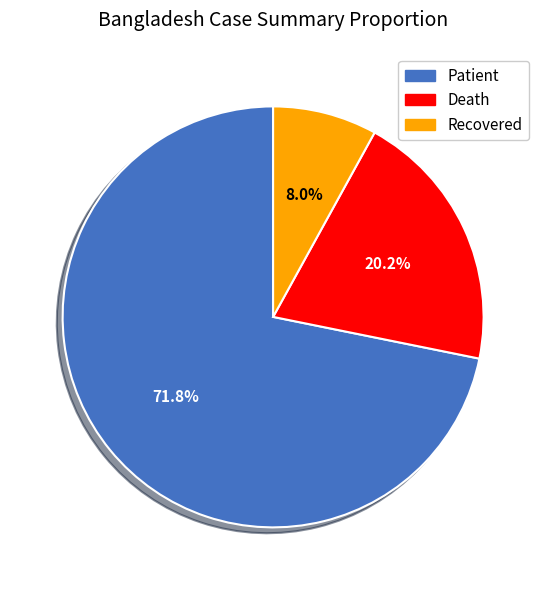

Does any single category account for the majority?

Yes